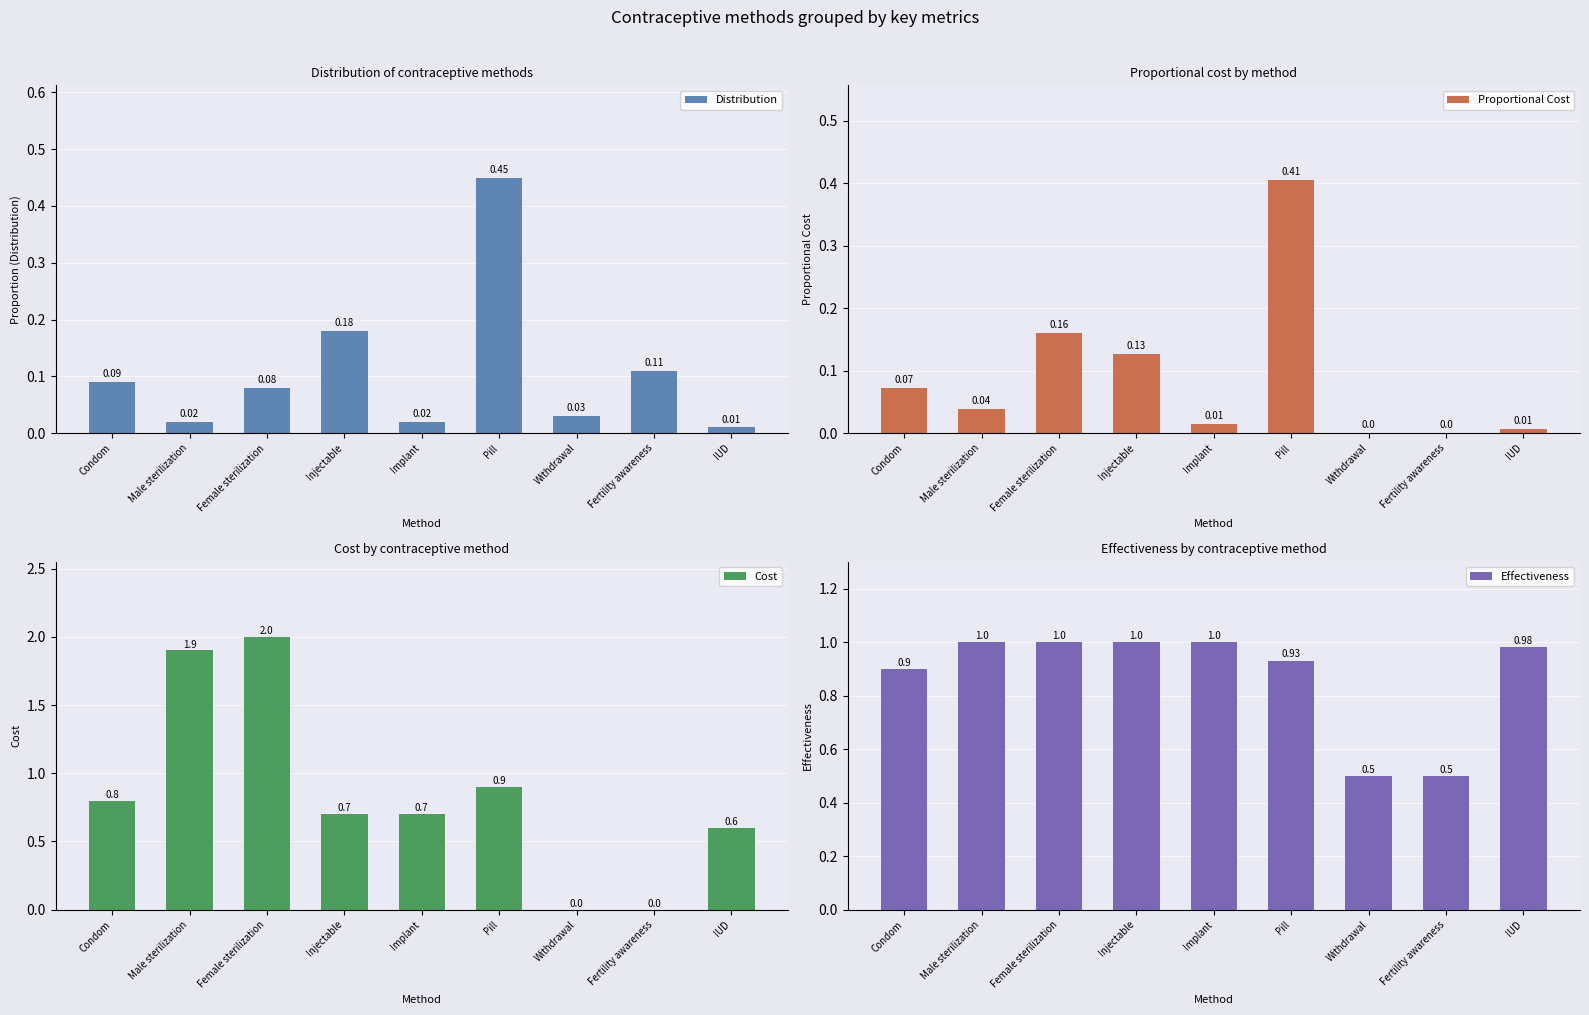

Reading right to left, extract all data points from this chart.

Distribution: 0.0	0.1	0.0	0.5	0.0	0.2	0.1	0.0	0.1
Proportional Cost: 0.0	0.0	0.0	0.4	0.0	0.1	0.2	0.0	0.1
Cost: 0.6	0.0	0.0	0.9	0.7	0.7	2.0	1.9	0.8
Effectiveness: 1.0	0.5	0.5	0.9	1.0	1.0	1.0	1.0	0.9